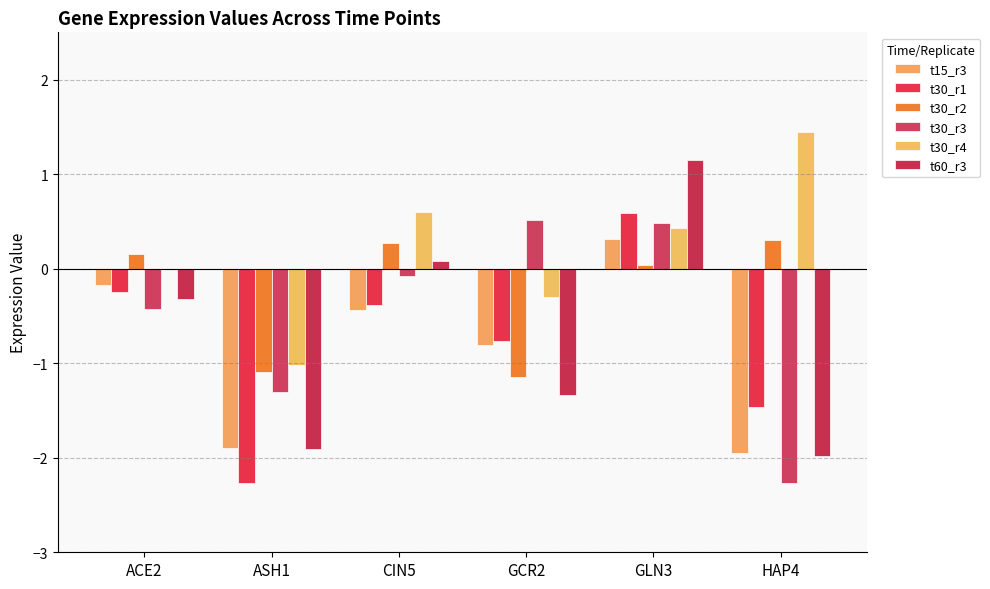

At how many categories does at least one series exceed 0?

5